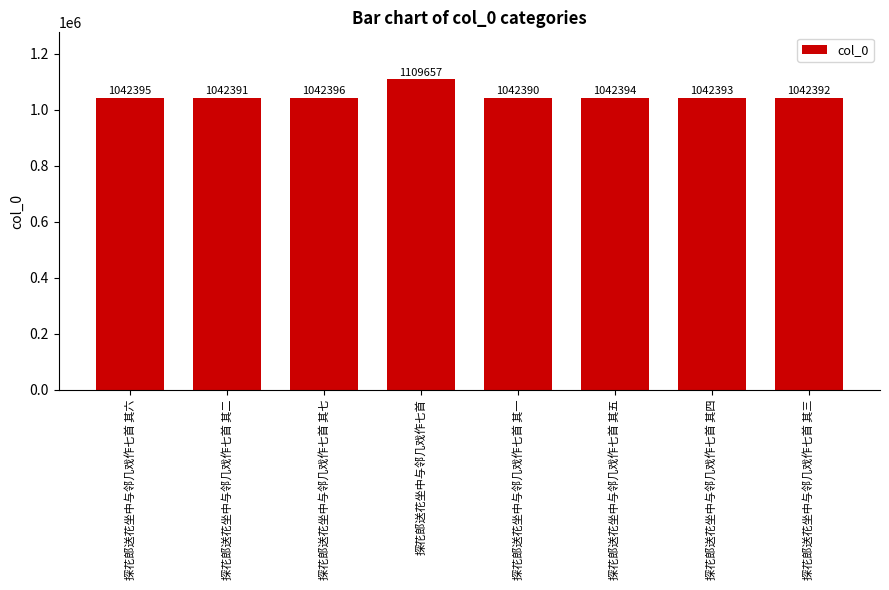

Rank the categories by value from lowest to highest.

探花郎送花坐中与邻几戏作七首 其一, 探花郎送花坐中与邻几戏作七首 其二, 探花郎送花坐中与邻几戏作七首 其三, 探花郎送花坐中与邻几戏作七首 其四, 探花郎送花坐中与邻几戏作七首 其五, 探花郎送花坐中与邻几戏作七首 其六, 探花郎送花坐中与邻几戏作七首 其七, 探花郎送花坐中与邻几戏作七首